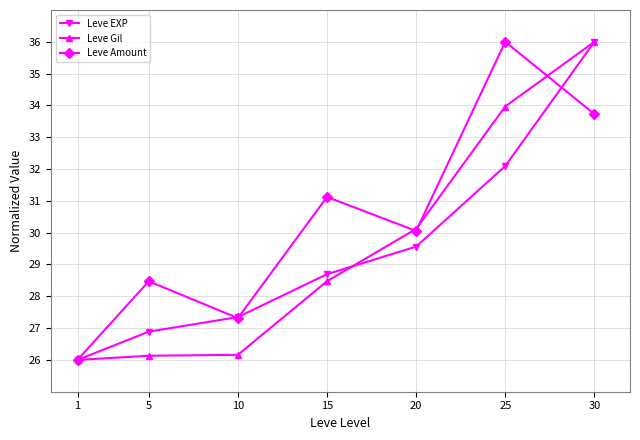

What is the sum of the Leve Amount values at 30 and 10?

61.0